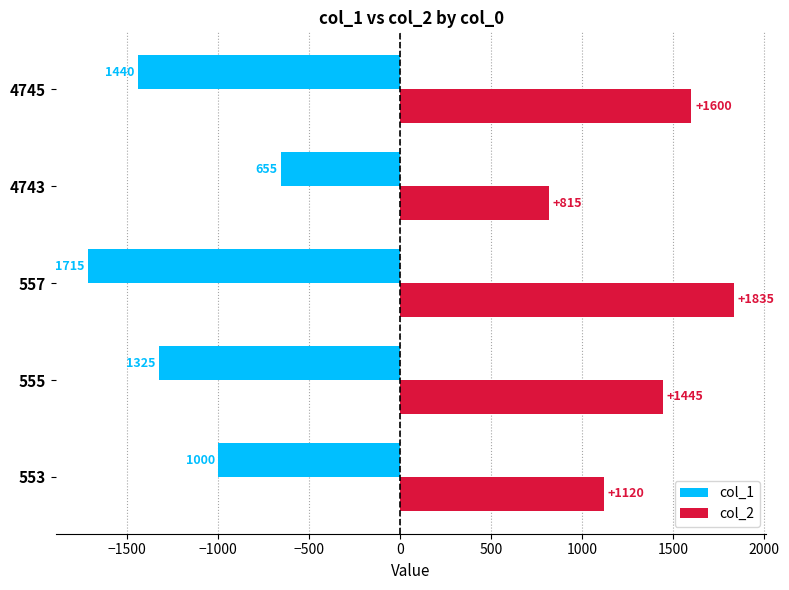

The col_2 series shows 1600 at 4745. True or false?

True